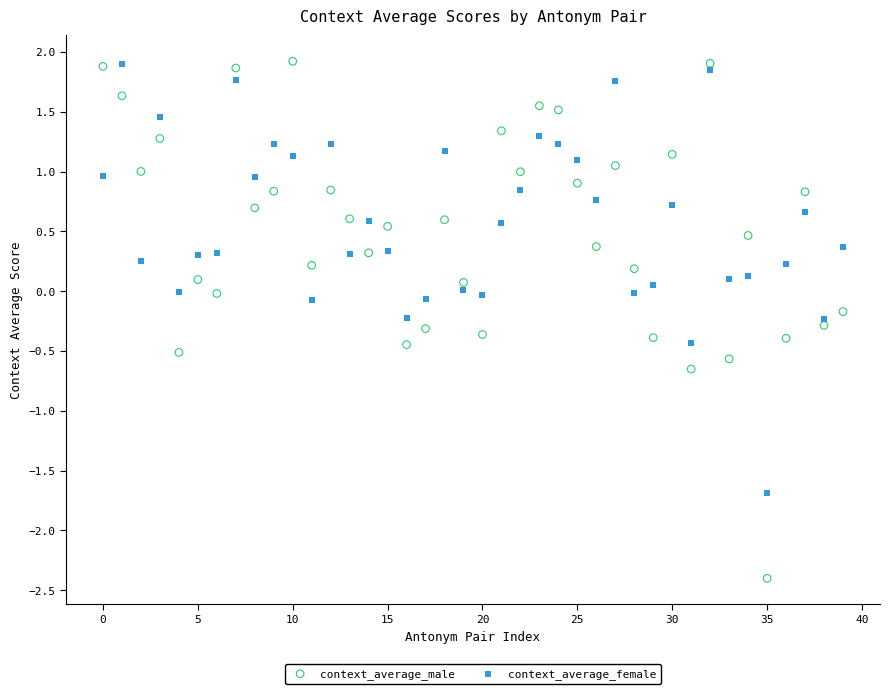

Which series contains the lowest Y value?

context_average_male